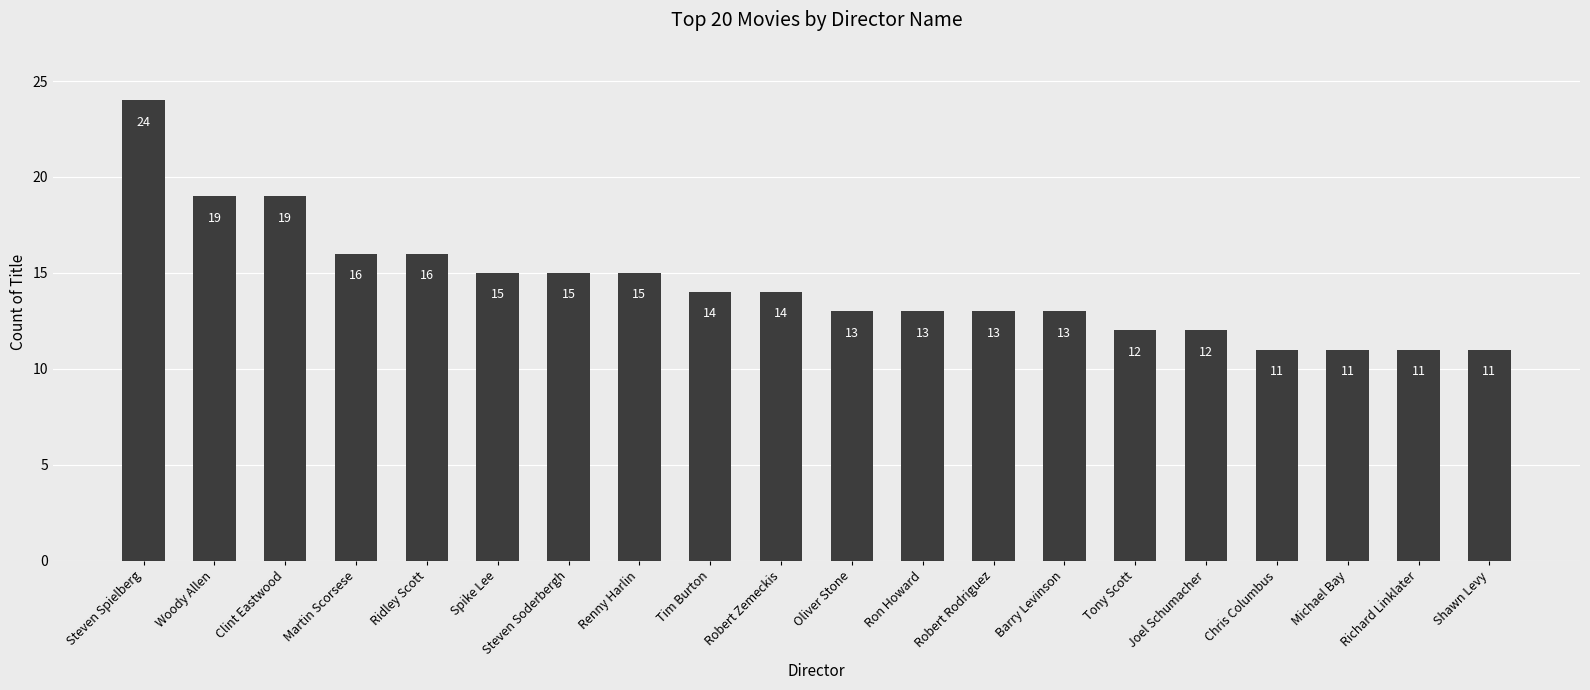

Which label corresponds to the largest value in the chart?

Steven Spielberg